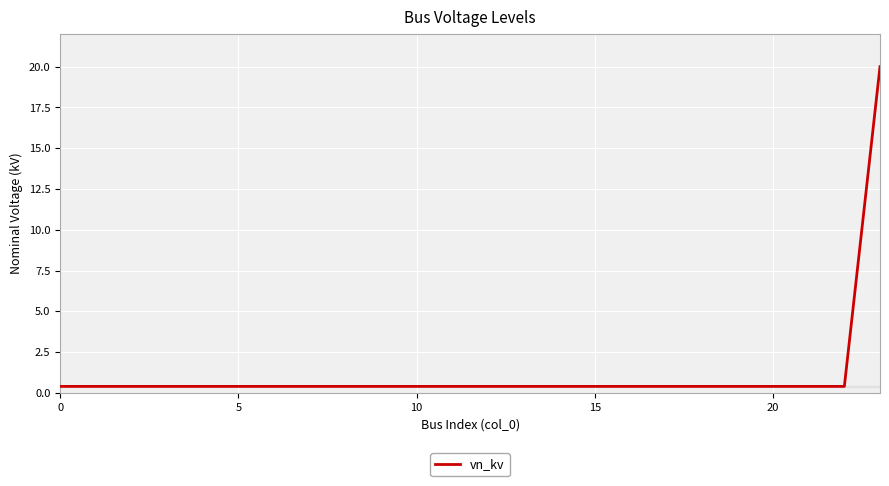

What is the maximum value shown in the chart?

20.0